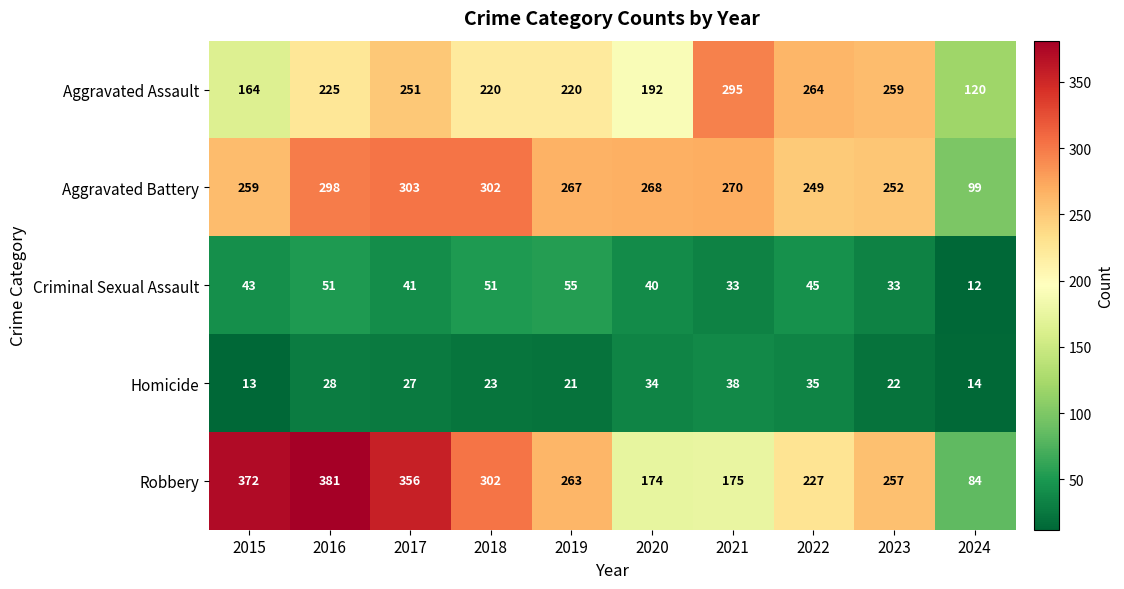

Is it true that Aggravated Battery equals 389 at 2023?

False